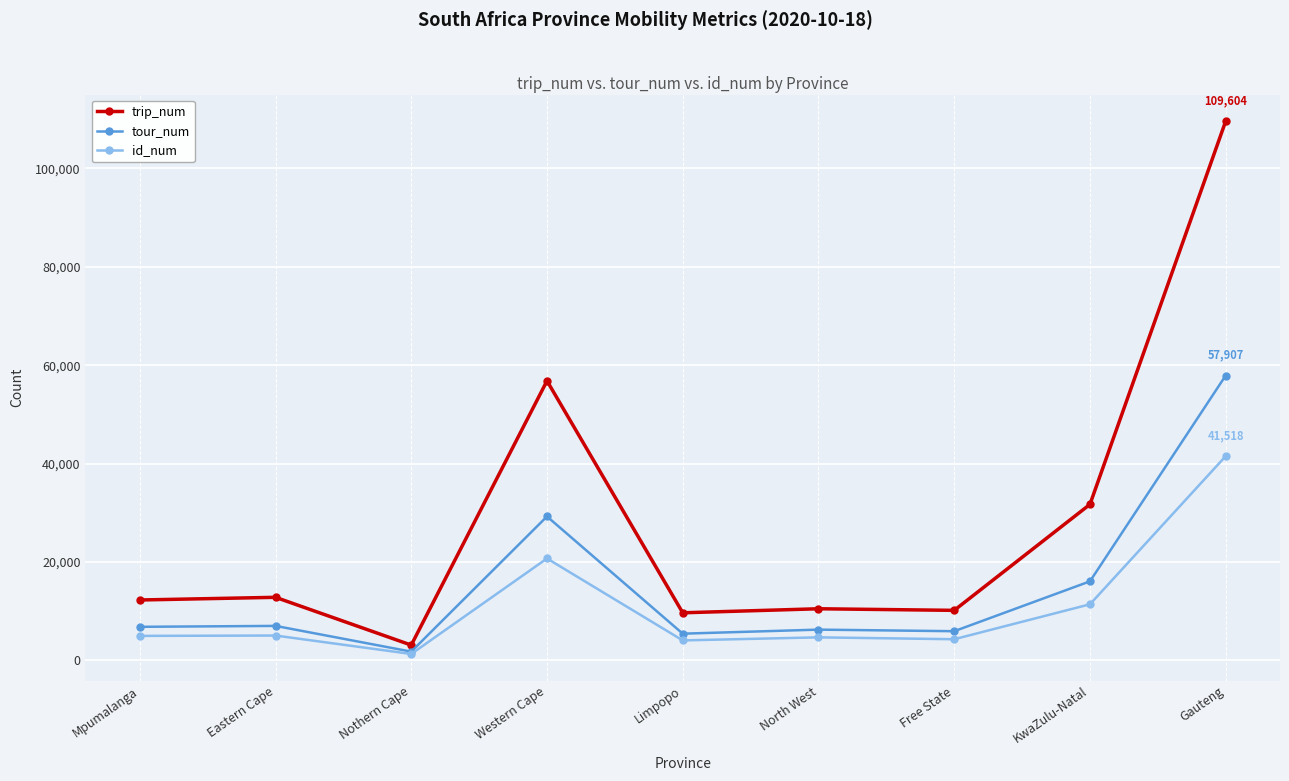

True or false: id_num and trip_num cross at least once.

False